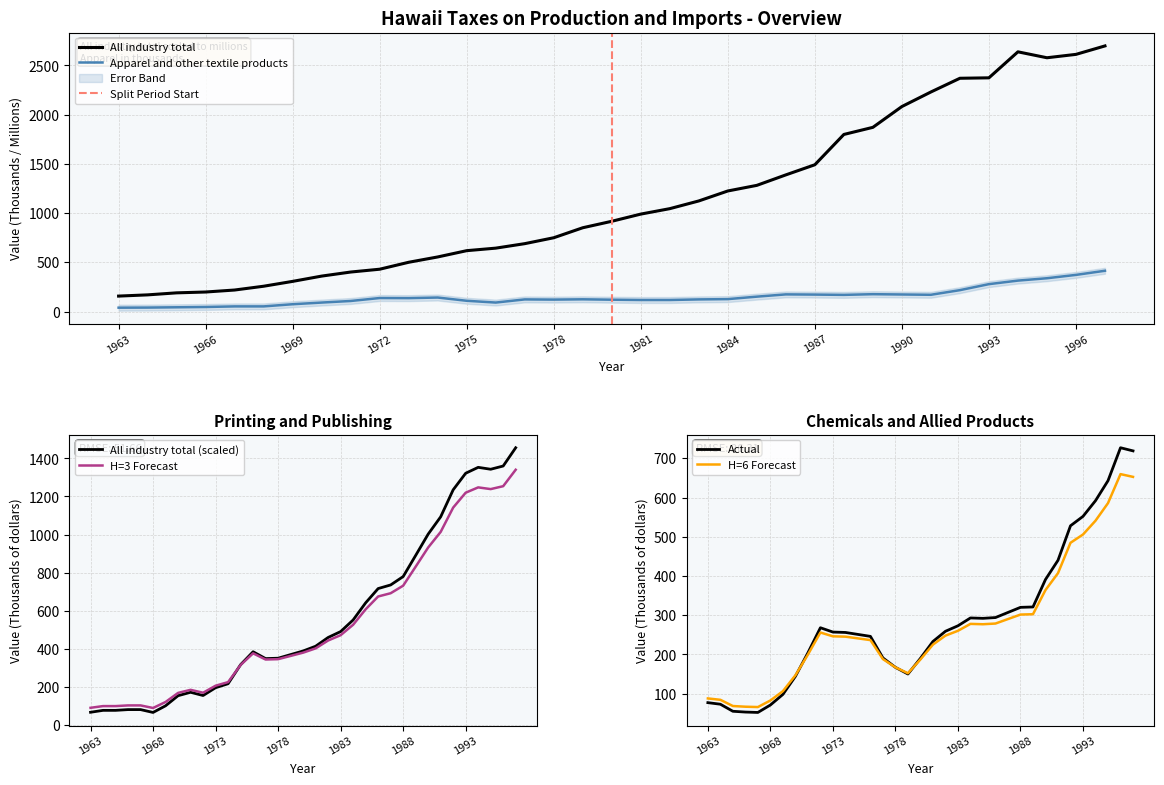

What is the lowest value of the Apparel and other textile products series?

39.0